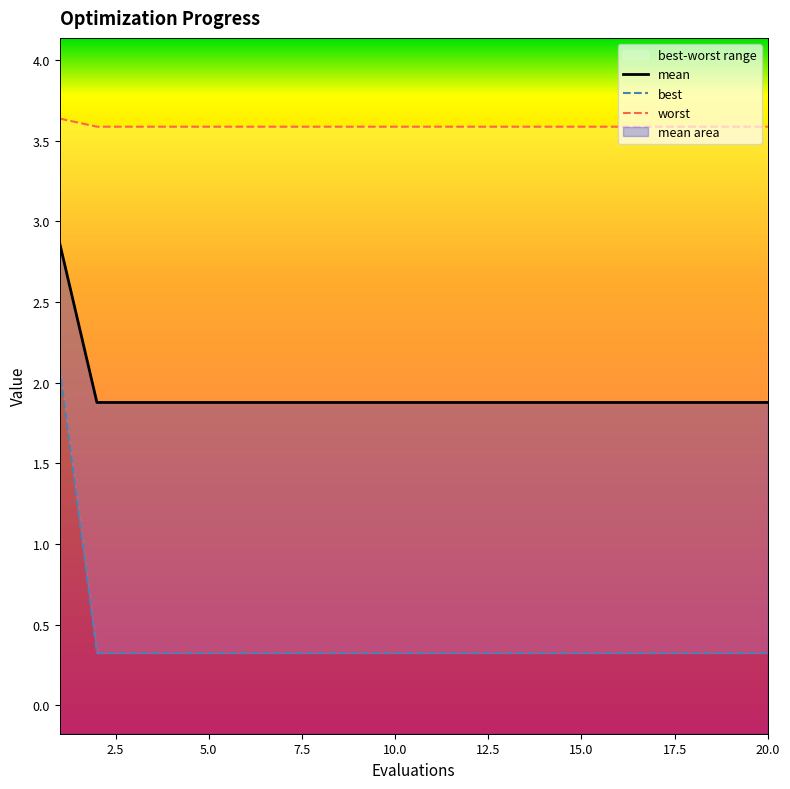

Is it true that worst equals 3.6 at 12.5?

True